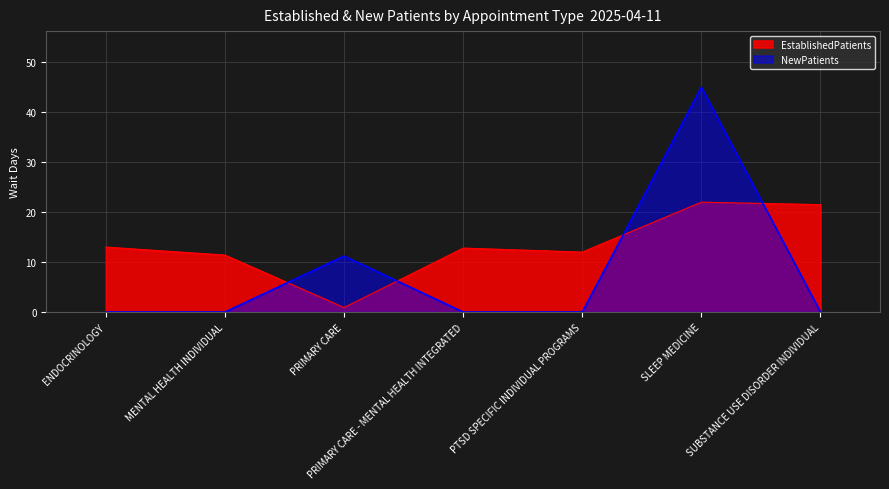

Reading right to left, transcribe all the data shown in this chart.

EstablishedPatients: SUBSTANCE USE DISORDER INDIVIDUAL=21.5	SLEEP MEDICINE=22.0	PTSD SPECIFIC INDIVIDUAL PROGRAMS=12.0	PRIMARY CARE - MENTAL HEALTH INTEGRATED=12.8	PRIMARY CARE=0.9	MENTAL HEALTH INDIVIDUAL=11.4	ENDOCRINOLOGY=13.0
NewPatients: SUBSTANCE USE DISORDER INDIVIDUAL=0.0	SLEEP MEDICINE=45.0	PTSD SPECIFIC INDIVIDUAL PROGRAMS=0.0	PRIMARY CARE - MENTAL HEALTH INTEGRATED=0.0	PRIMARY CARE=11.2	MENTAL HEALTH INDIVIDUAL=0.0	ENDOCRINOLOGY=0.0